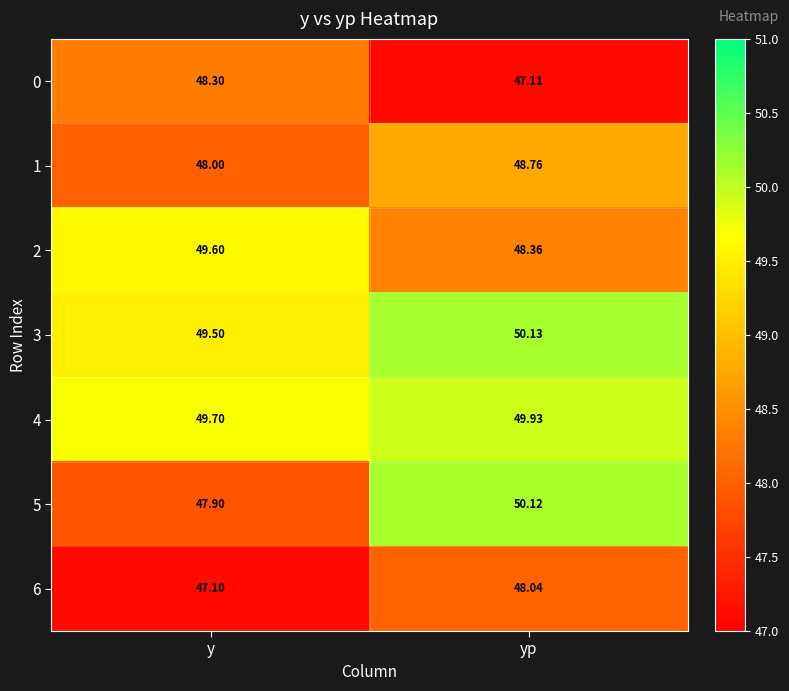

List the series in order of their peak value, highest first.

3, 5, 4, 2, 1, 0, 6